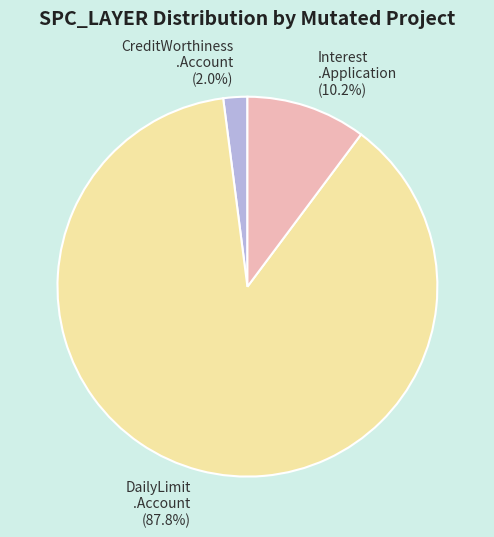

How many slices are in this pie chart?

3